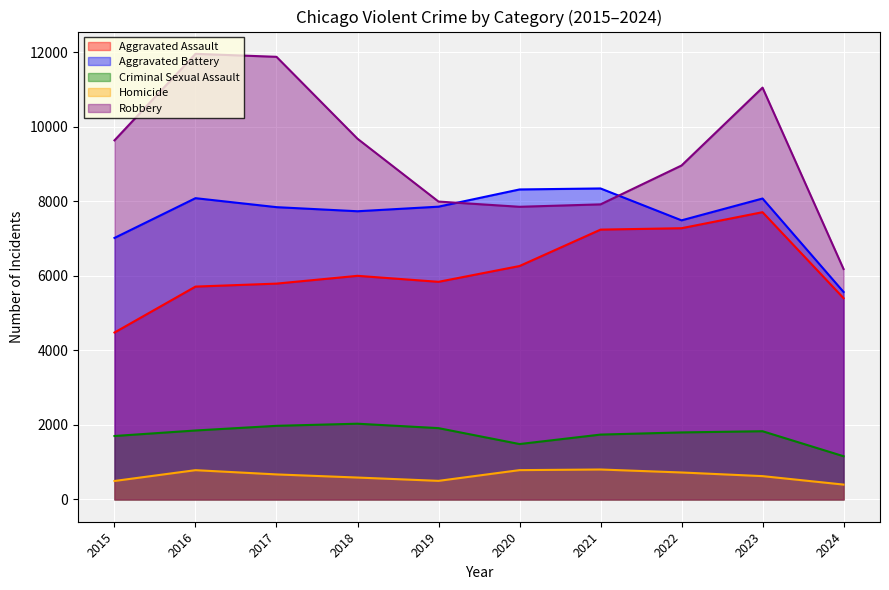

True or false: Homicide and Robbery intersect in this chart.

False